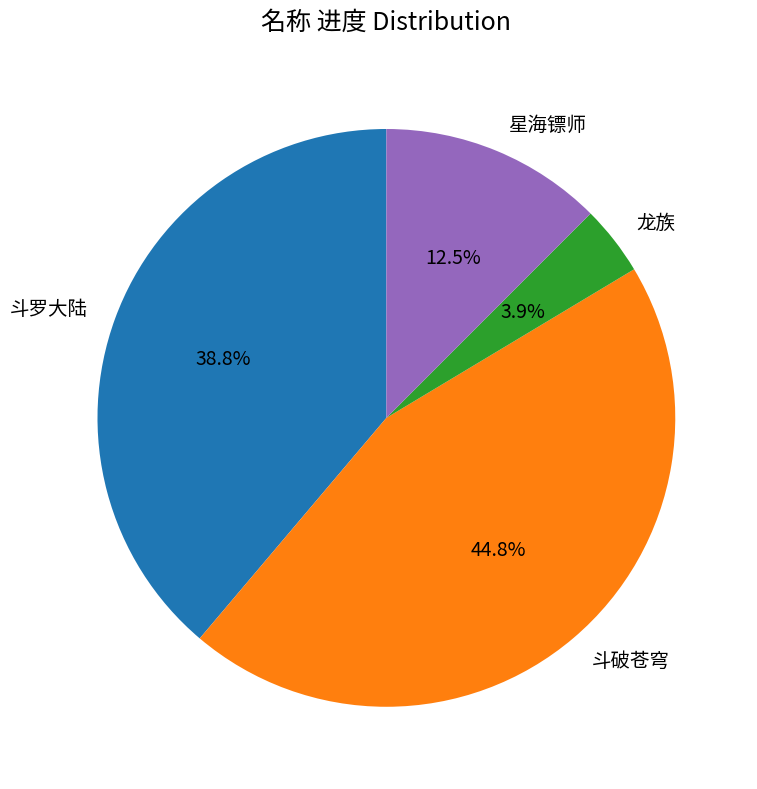

Is there any slice that represents more than half of the pie?

No